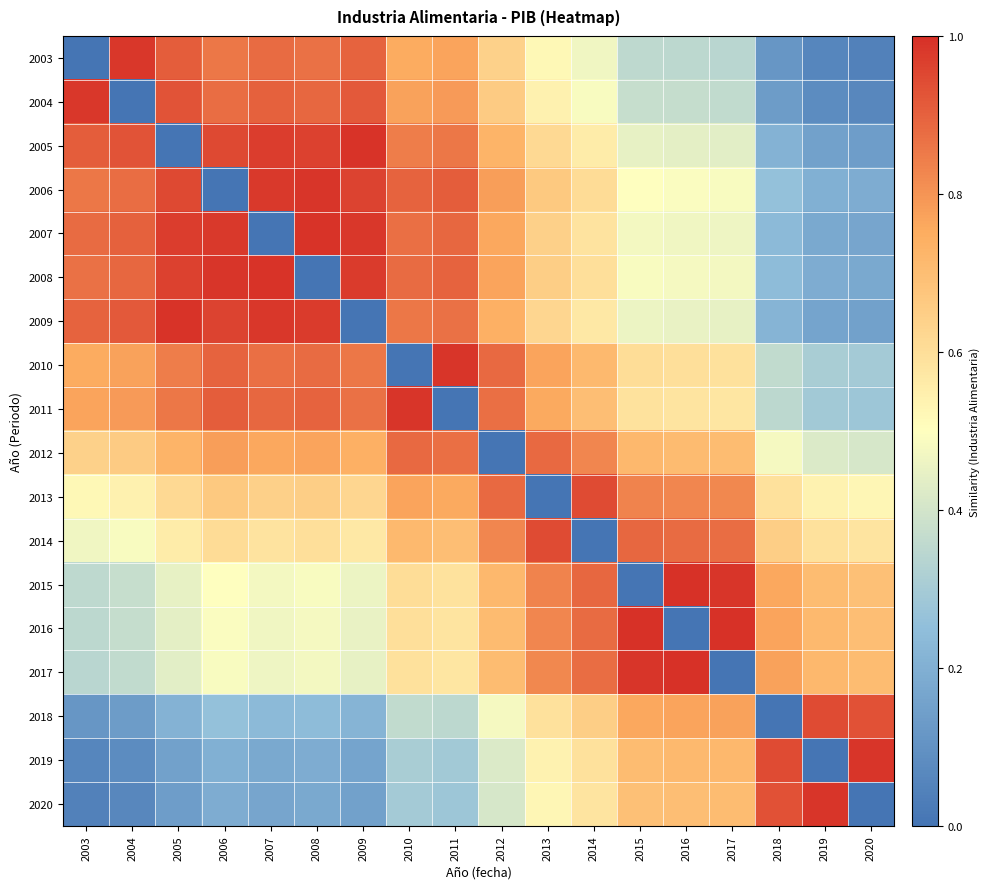

Between 2013 and 2014, which is larger?

2013